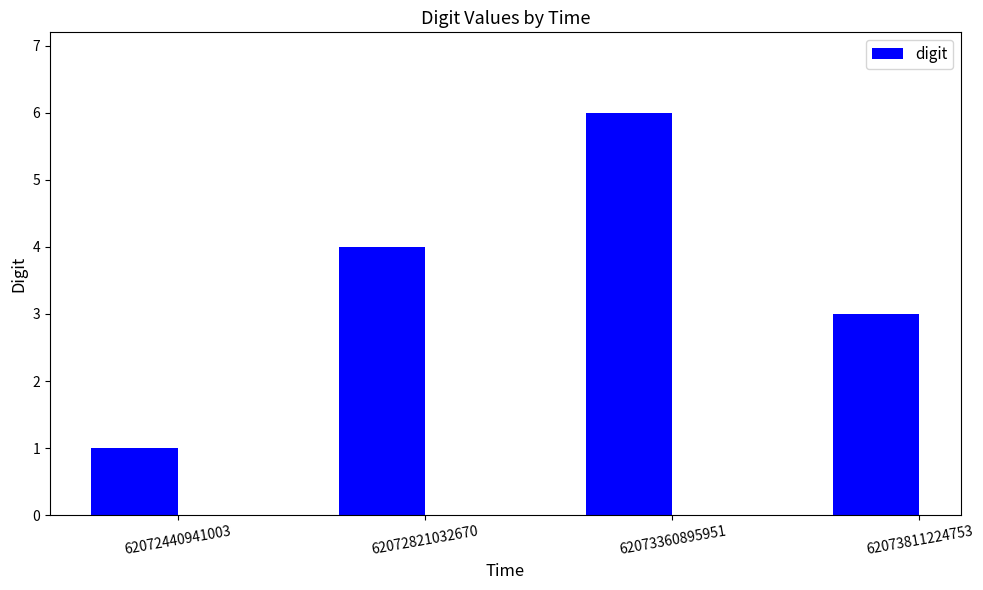

The value at 62072440941003 is 2. True or false?

False